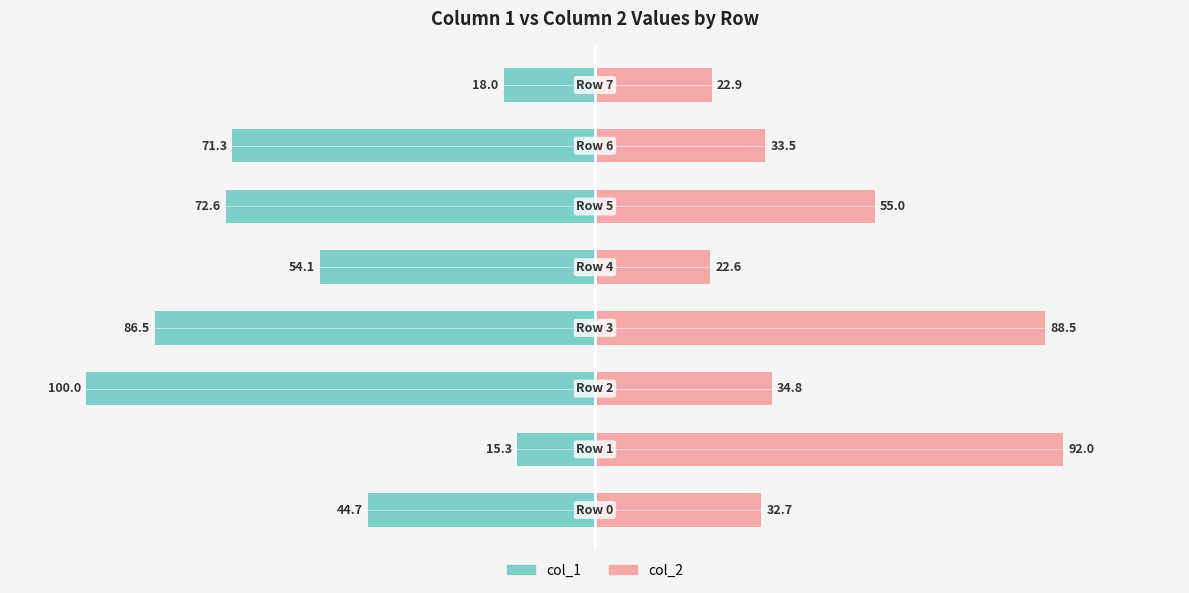

Which series changed the most between 0 and 4?

col_2